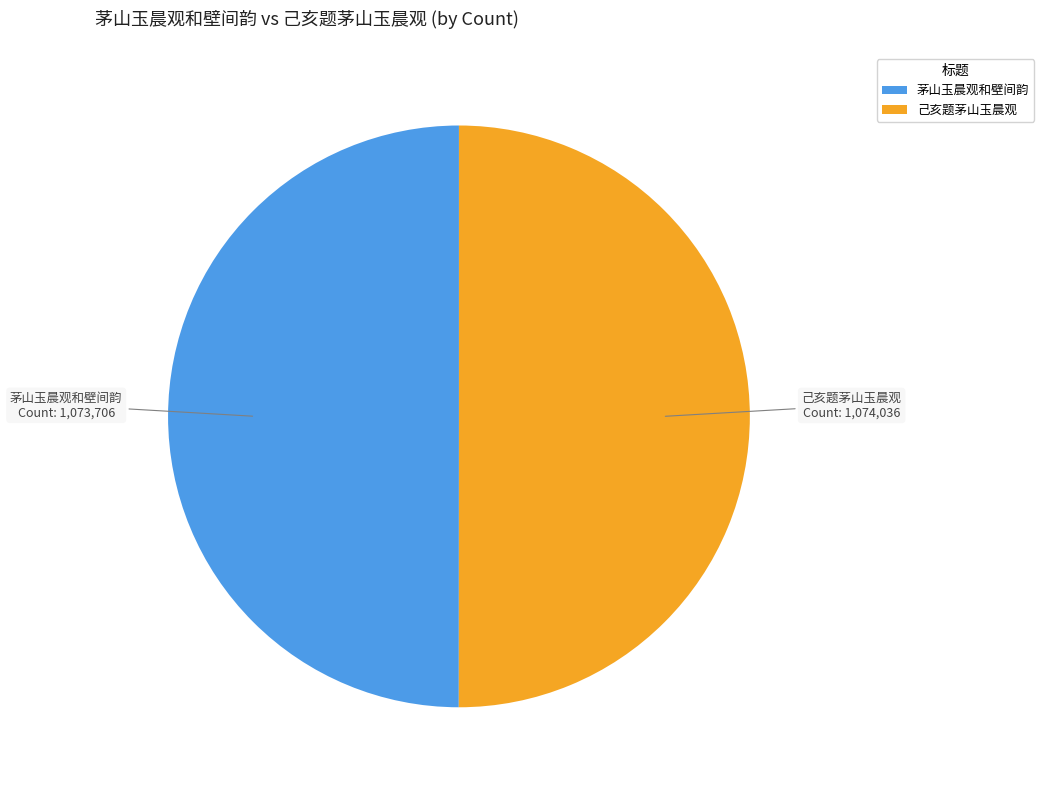

Is it true that 茅山玉晨观和壁间韵 is 62% of the pie?

False